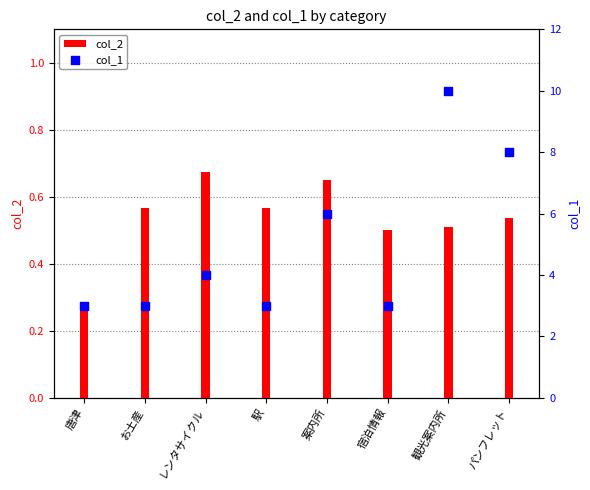

Which series contains the lowest Y value?

col_2